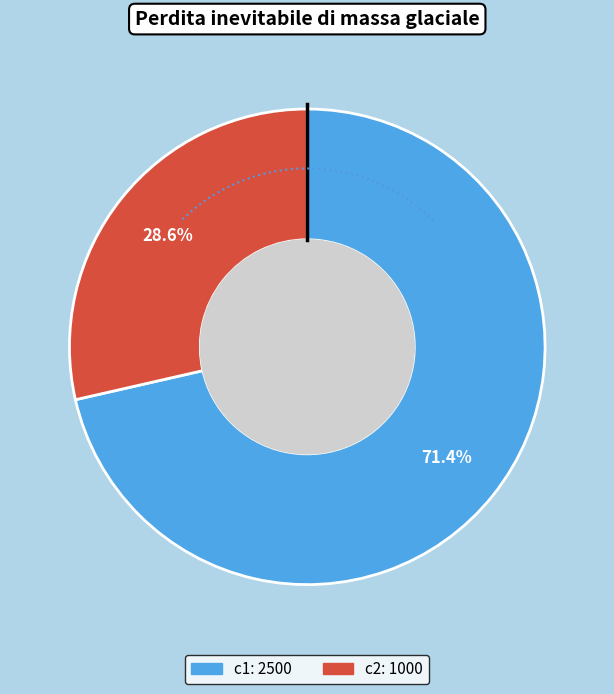

Does any single category account for the majority?

Yes